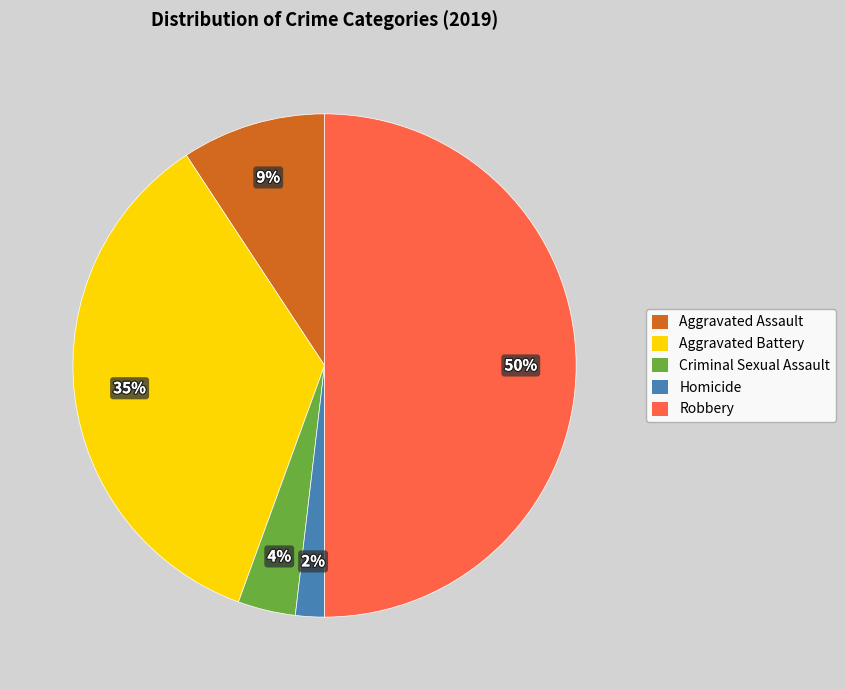

True or false: Aggravated Battery accounts for 22% of the total.

False